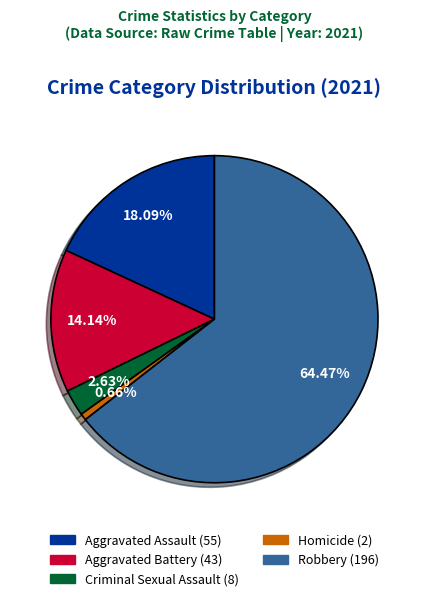

What is the ratio of the value at Criminal Sexual Assault to the value at Aggravated Assault?

0.1